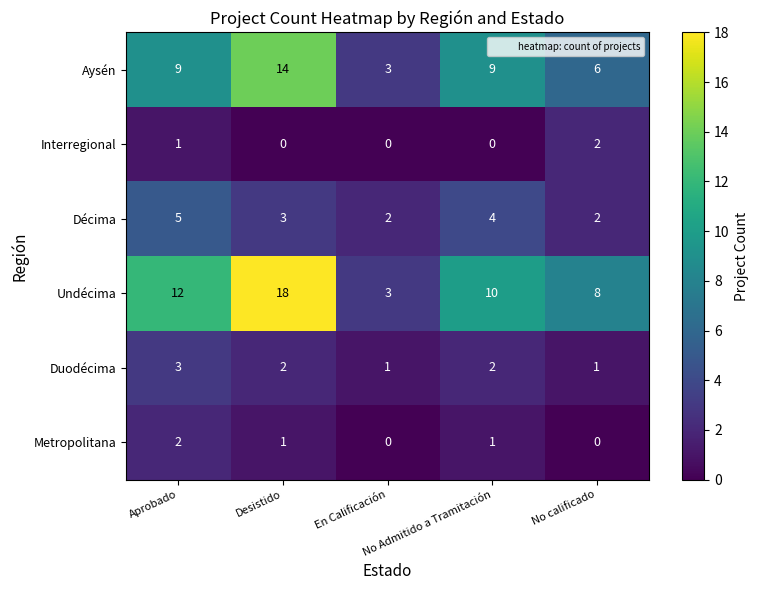

Count the Aysén values in the range 6 to 9.

3